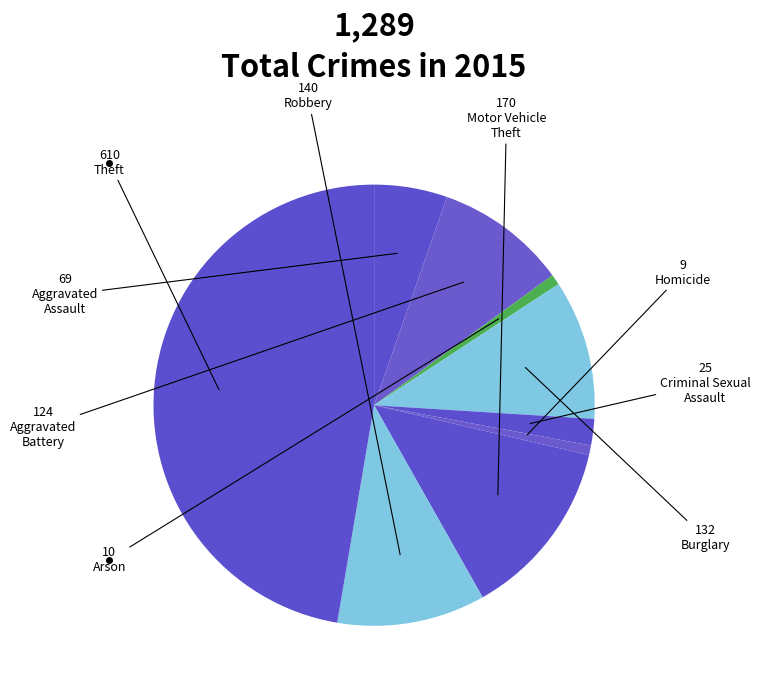

How many segments does this pie chart have?

9